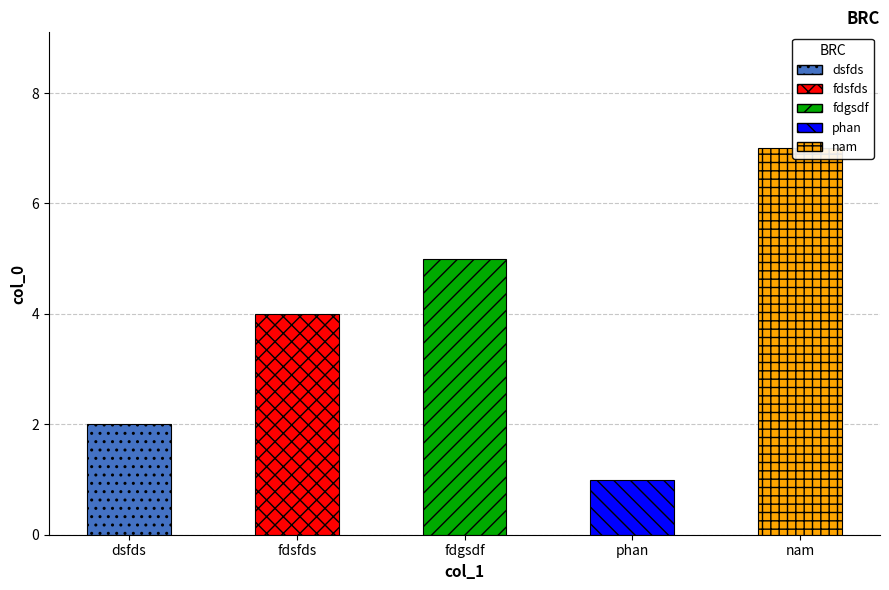

The chart shows a value of 0 at phan. True or false?

False